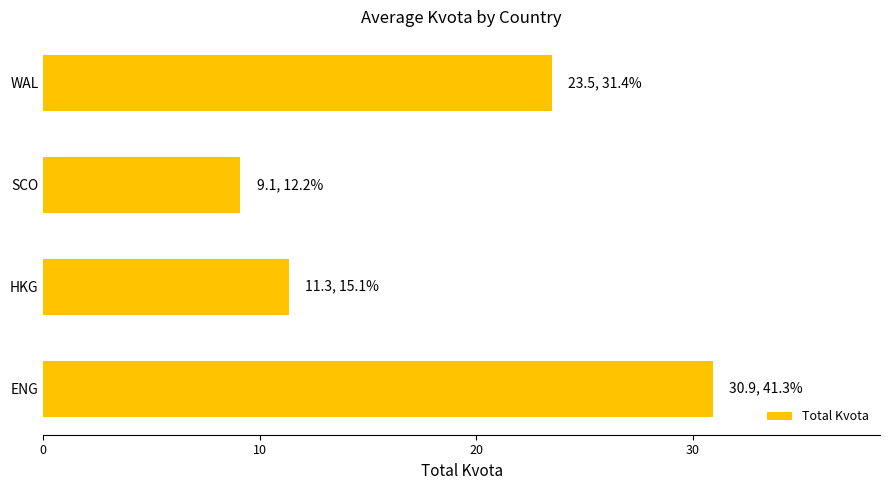

Reading top to bottom, extract all data points from this chart.

23.5	9.1	11.3	30.9